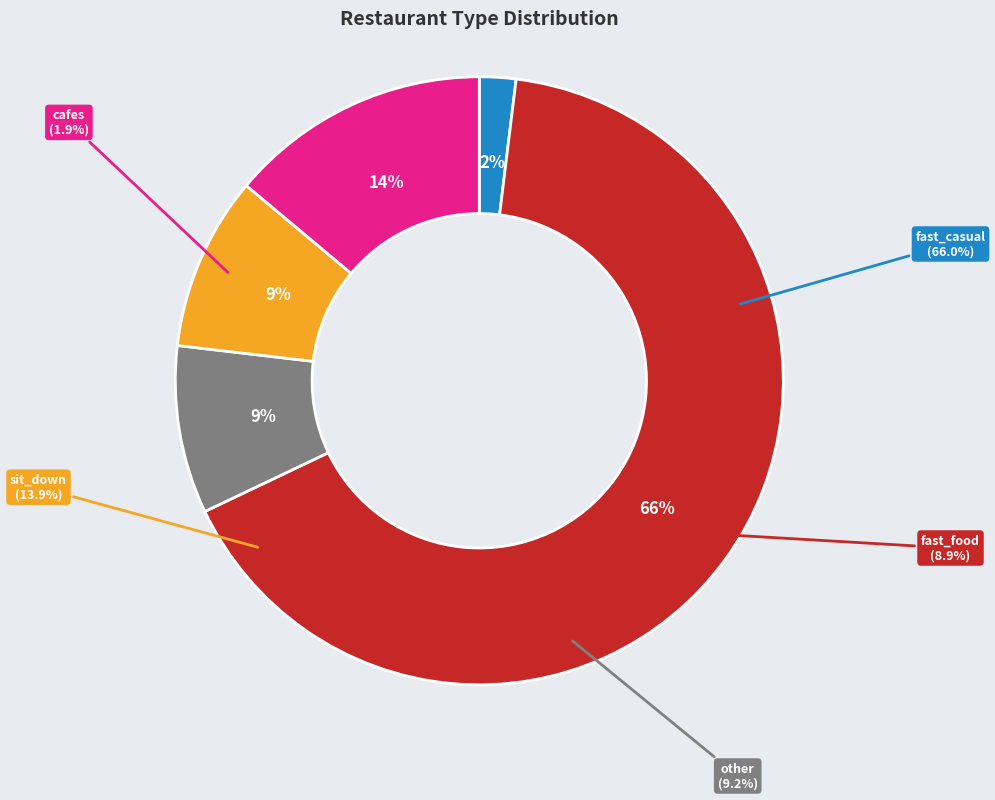

True or false: sit_down accounts for 3% of the total.

False